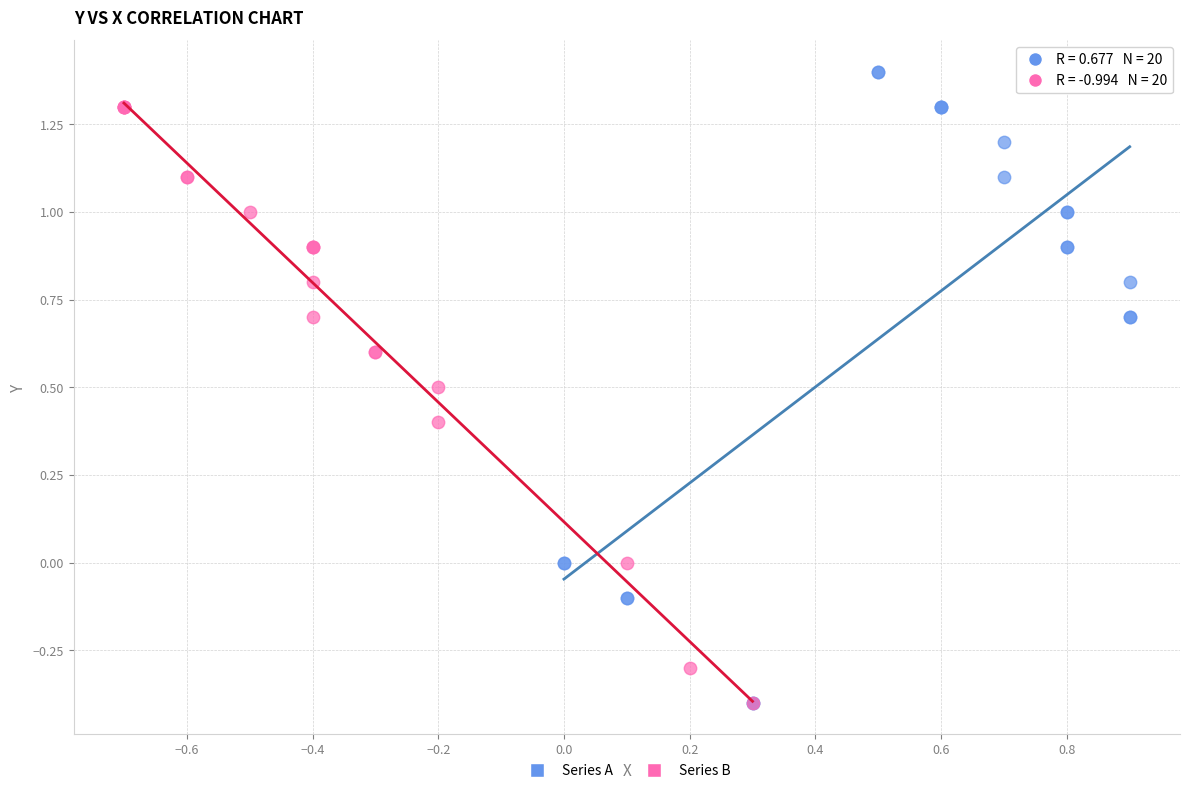

Which series contains the highest Y value?

Series A